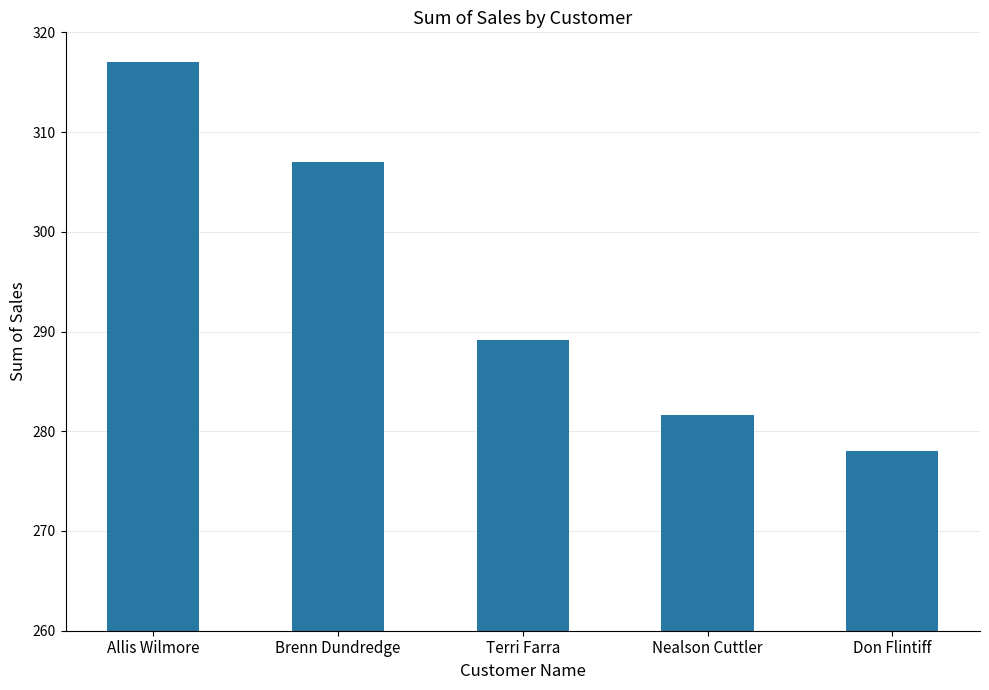

Reading right to left, extract all data points from this chart.

Don Flintiff=278.0	Nealson Cuttler=281.7	Terri Farra=289.1	Brenn Dundredge=307.0	Allis Wilmore=317.1